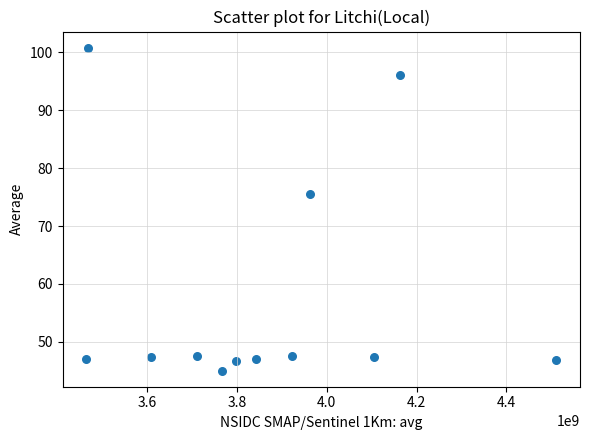

What is the range of X values (max minus min)?

1048354437.6